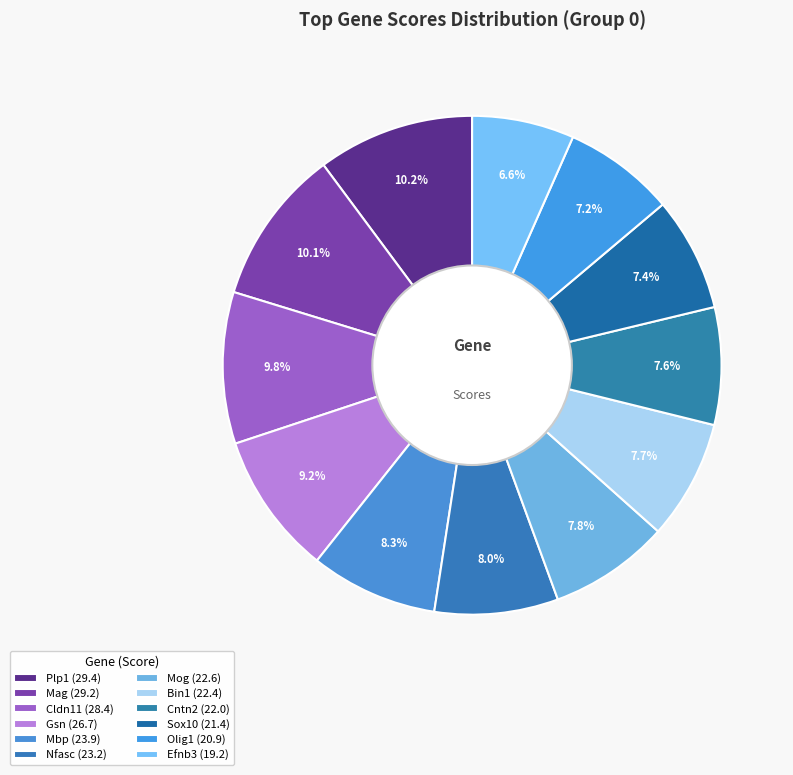

Which category has the smallest portion of the pie?

Efnb3